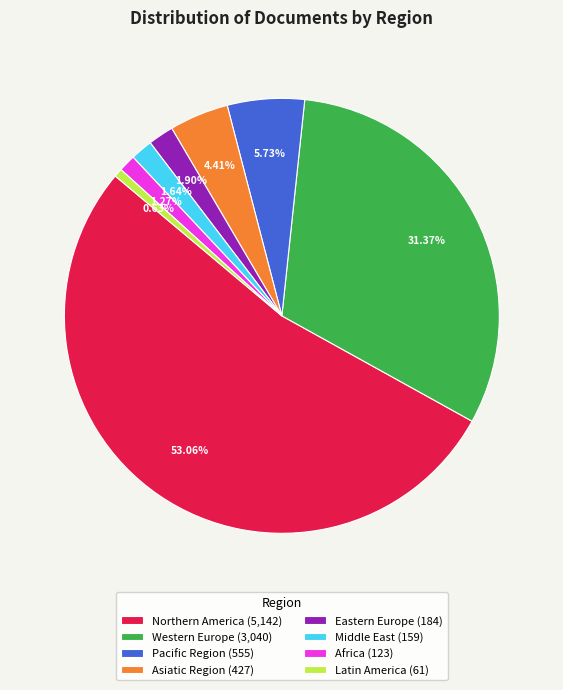

Between Western Europe (3,040) and Eastern Europe (184), which is larger?

Western Europe (3,040)